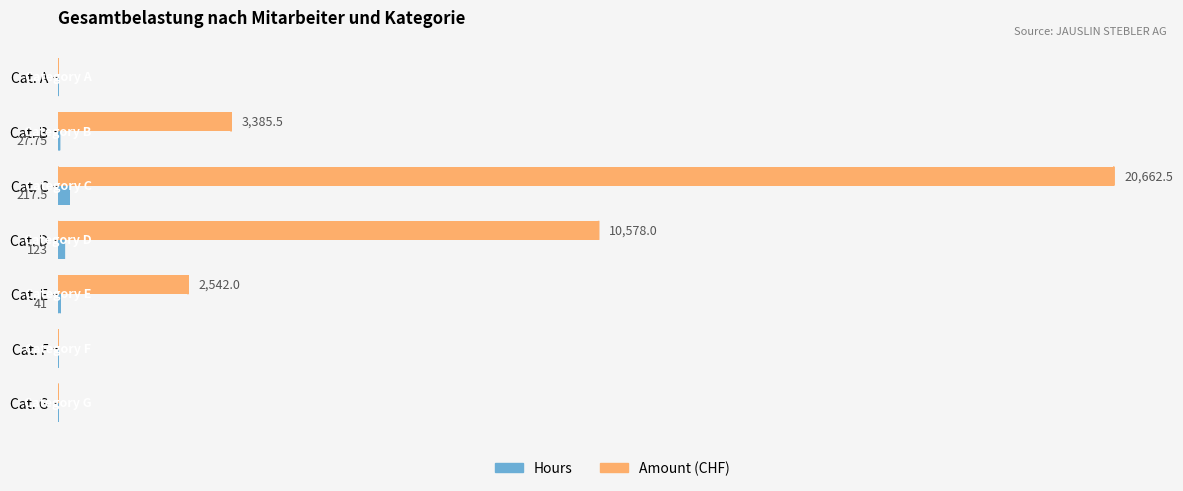

Which series has the widest spread of values?

Amount (CHF)